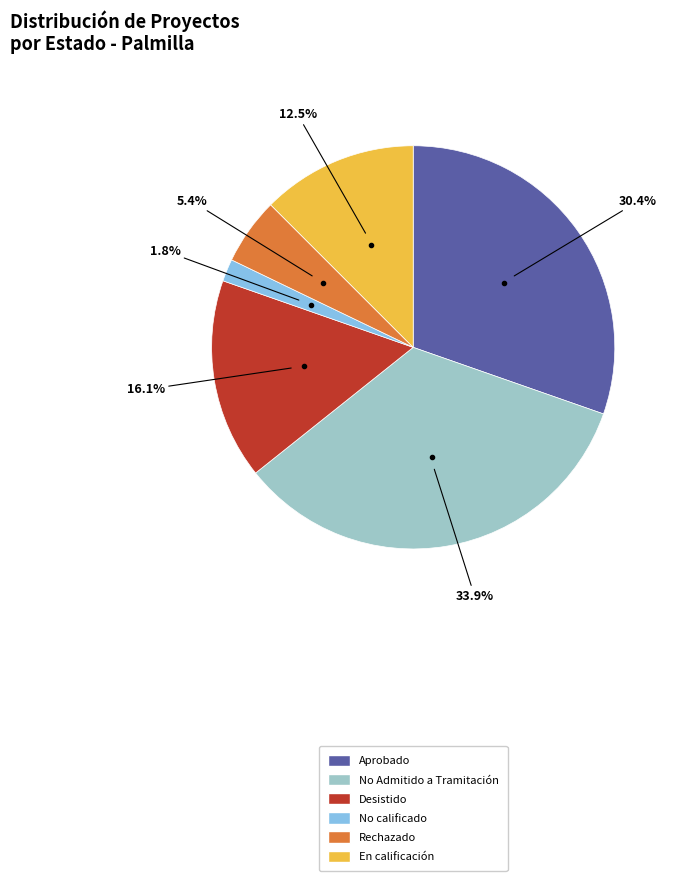

What portion of the pie excludes Aprobado?

69.6%